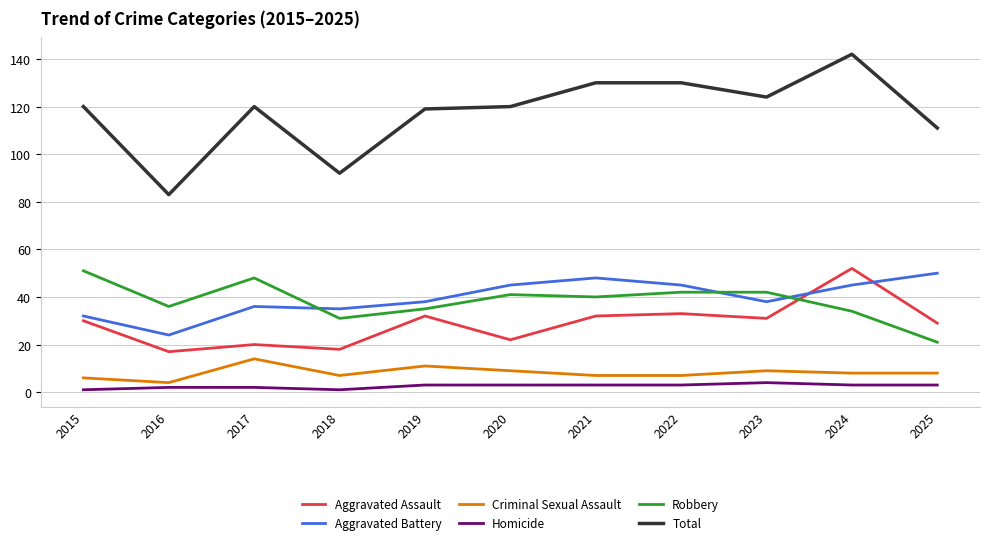

True or false: Criminal Sexual Assault has more than 2 points higher than both neighbors.

True